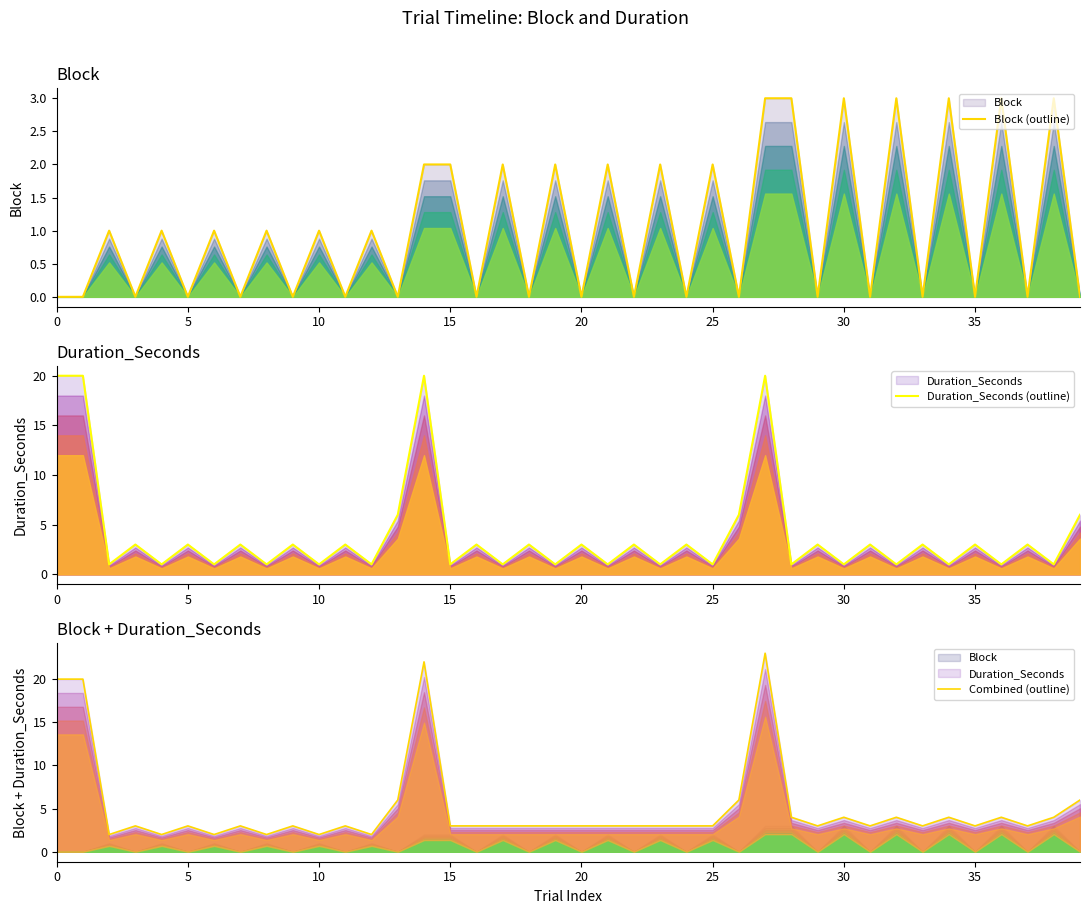

Which series has the largest total across all categories?

Combined (outline)